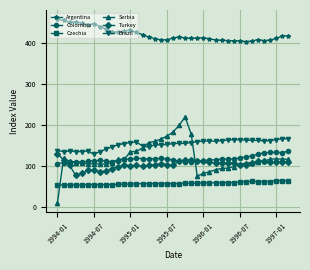

In Argentina, how many points are higher than both neighbors (excluding endpoints)?

8